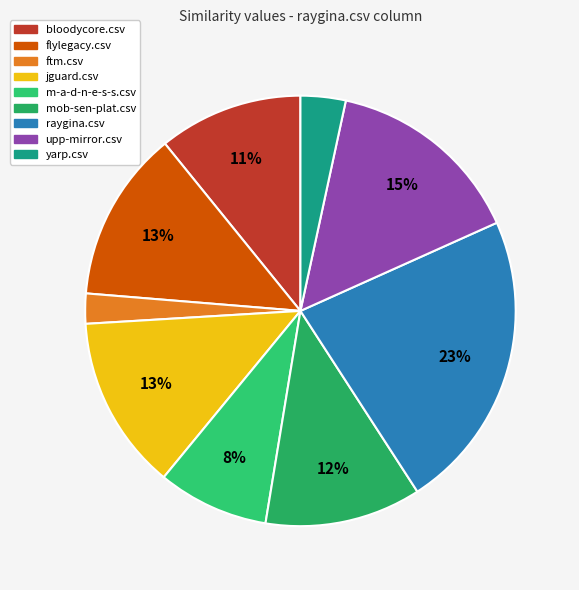

To the nearest percent, what is the difference between the ftm.csv and upp-mirror.csv slice percentages?

13%